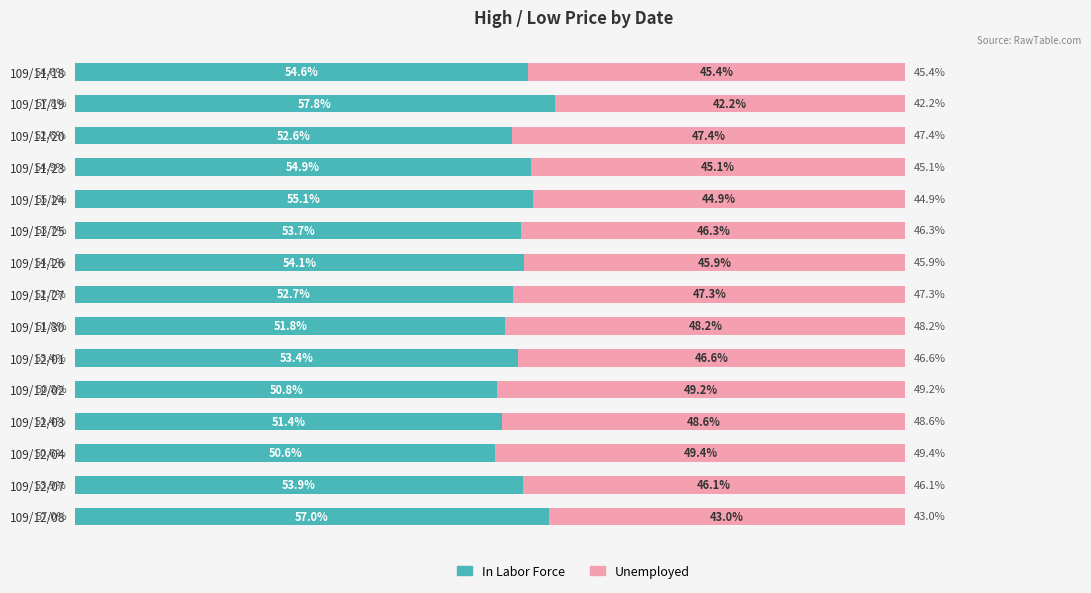

At which label does In Labor Force reach its peak?

109/11/19